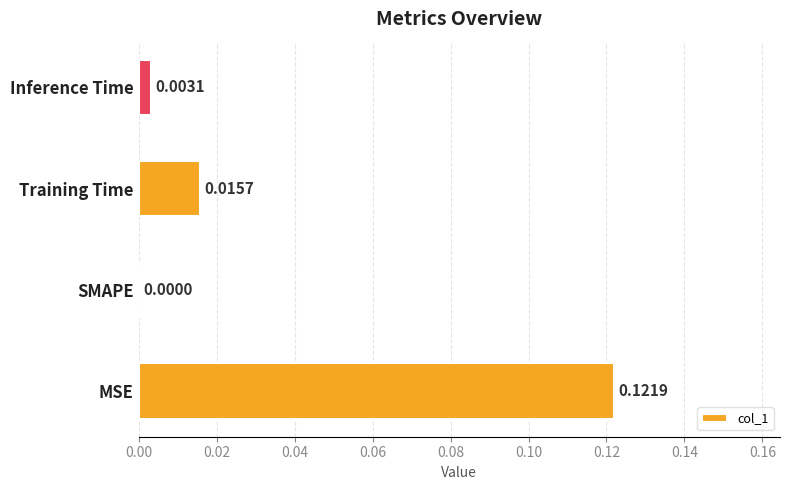

How many data points are above 0?

3